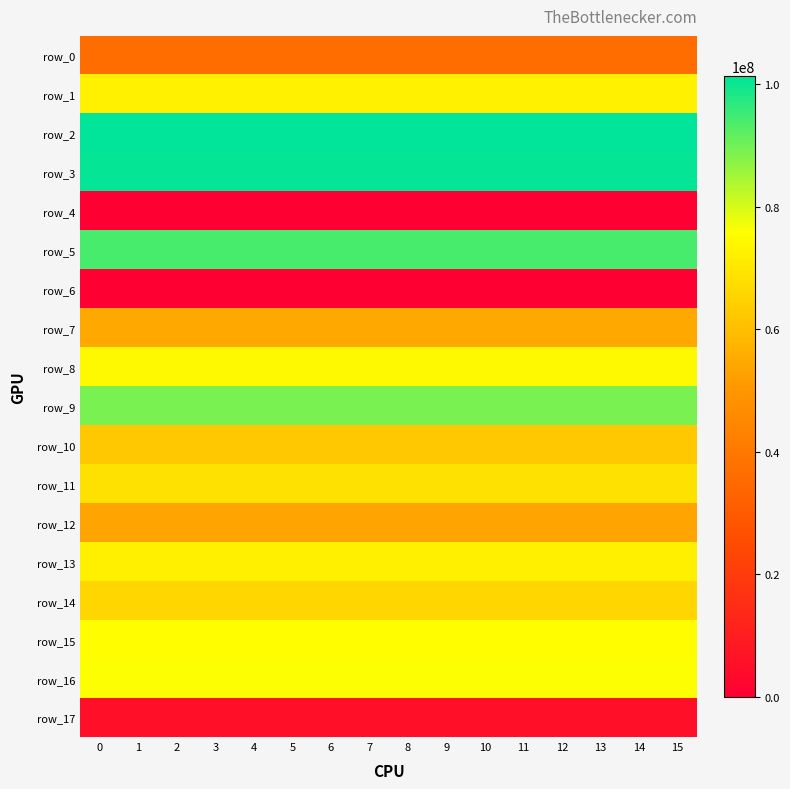

Rank the categories by row_17 value from highest to lowest.

0, 1, 2, 3, 4, 5, 6, 7, 8, 9, 10, 11, 12, 13, 14, 15